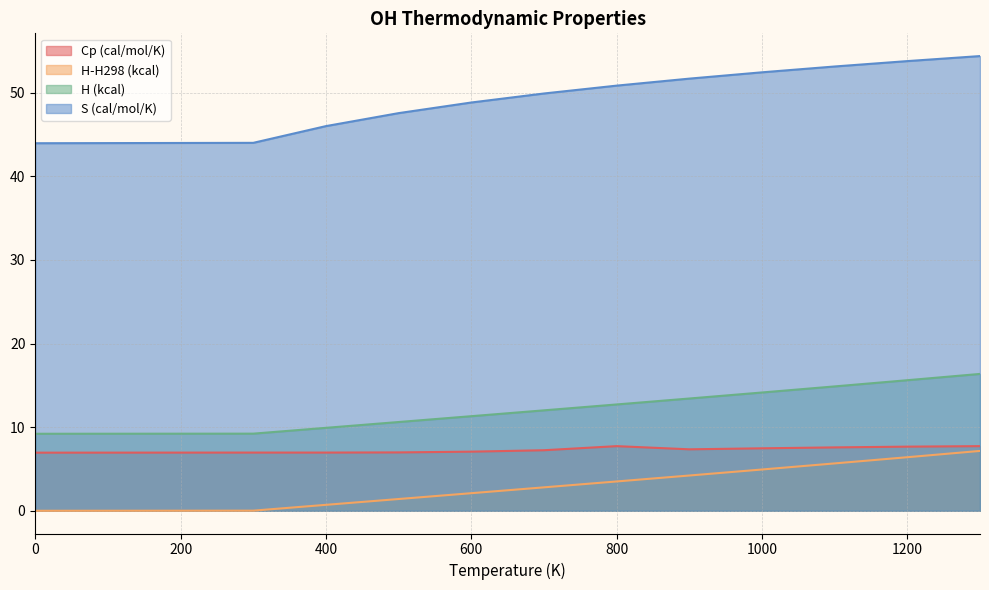

Reading left to right, list all the values displayed in this chart.

Cp (cal/mol/K): 0=7.0	300=7.0	400=7.0	500=7.0	600=7.1	700=7.2	800=7.7	900=7.3	1000=7.5	1100=7.6	1200=7.7	1300=7.7
H-H298 (kcal): 0=0.0	300=0.0	400=0.7	500=1.4	600=2.1	700=2.8	800=3.5	900=4.2	1000=4.9	1100=5.7	1200=6.4	1300=7.2
H (kcal): 0=9.2	300=9.2	400=9.9	500=10.6	600=11.3	700=12.0	800=12.7	900=13.4	1000=14.1	1100=14.9	1200=15.6	1300=16.4
S (cal/mol/K): 0=44.0	300=44.0	400=46.0	500=47.6	600=48.8	700=49.9	800=50.8	900=51.7	1000=52.4	1100=53.1	1200=53.8	1300=54.4